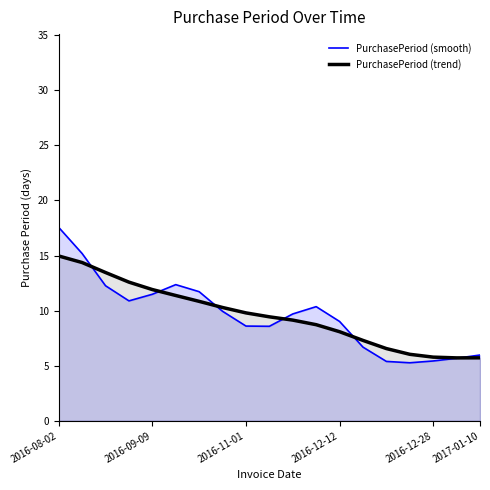

The PurchasePeriod (smooth) series shows 2.1 at 15. True or false?

False